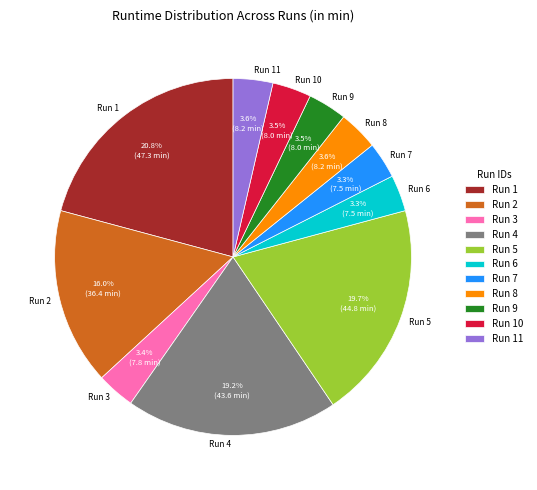

Does Run 10 account for over 50% of the chart?

No